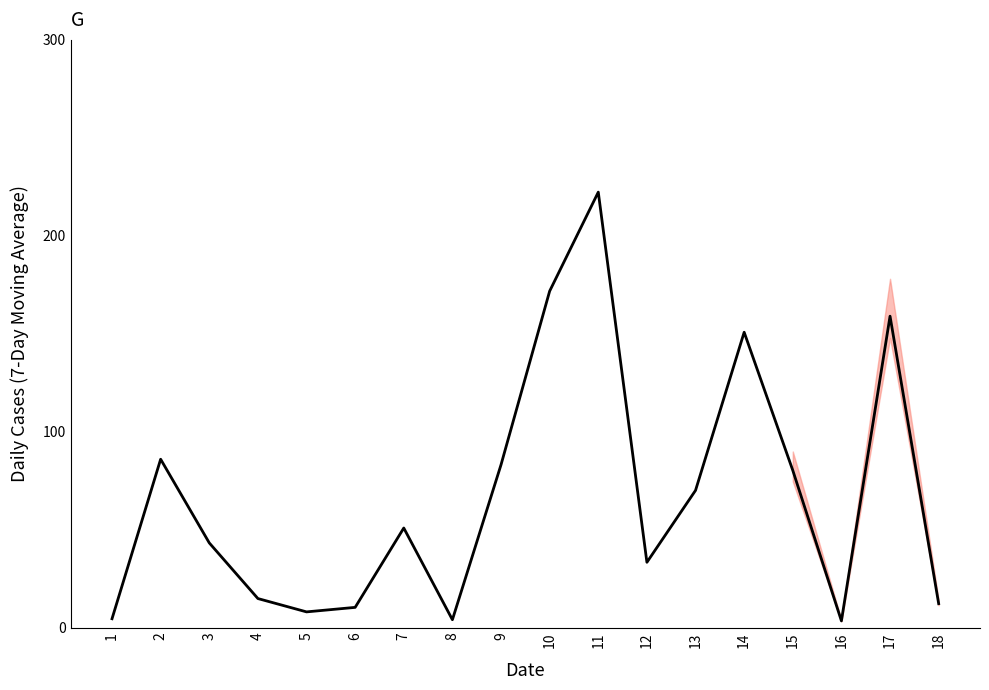

What is the smallest value displayed?

3.5